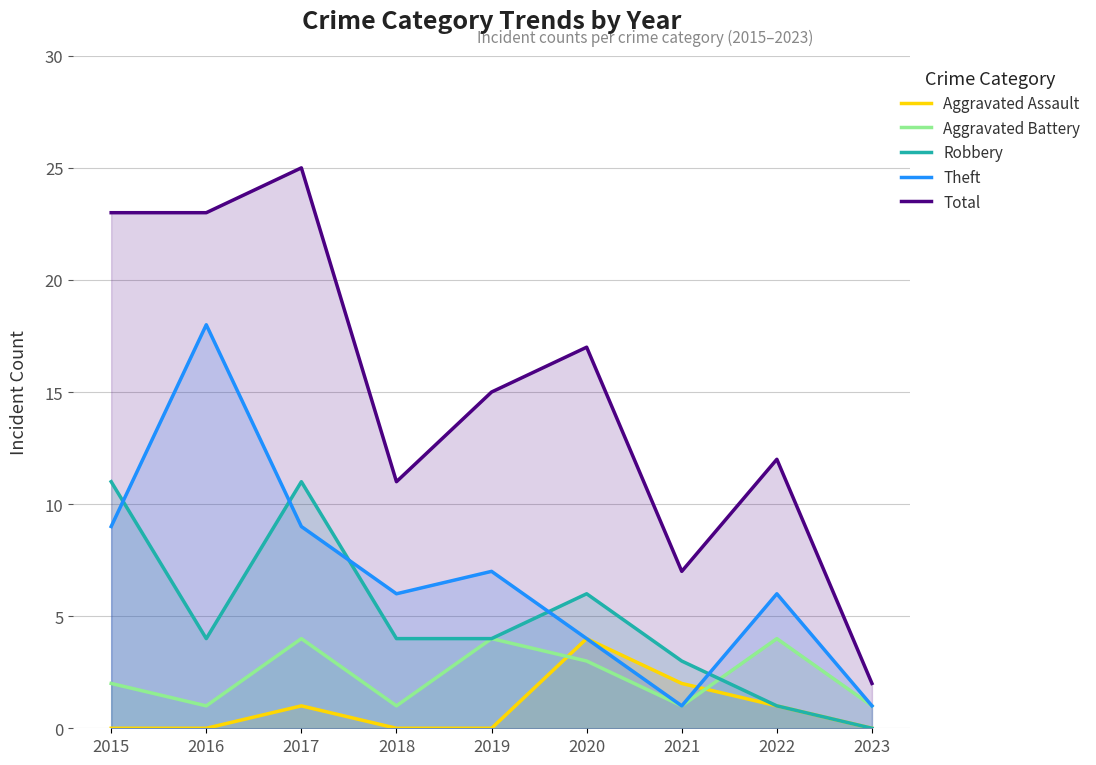

What is the highest value of the Total series?

25